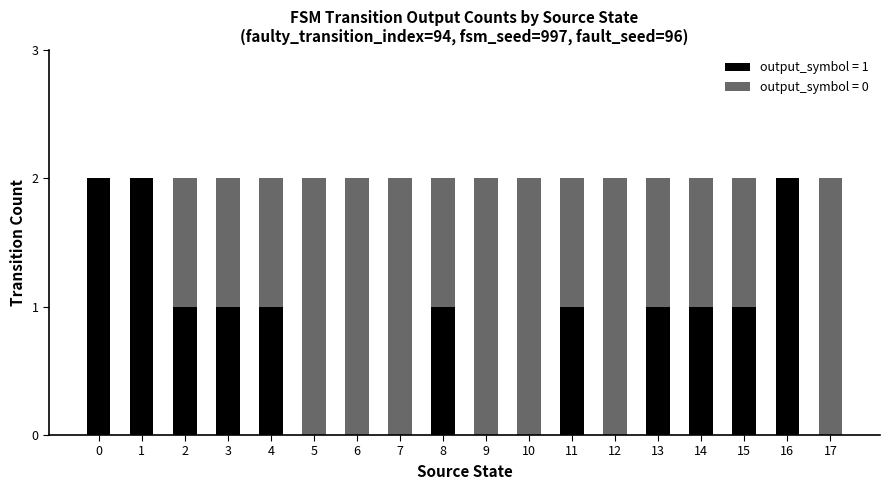

The value of output_symbol = 1 at 4 is 2. True or false?

False